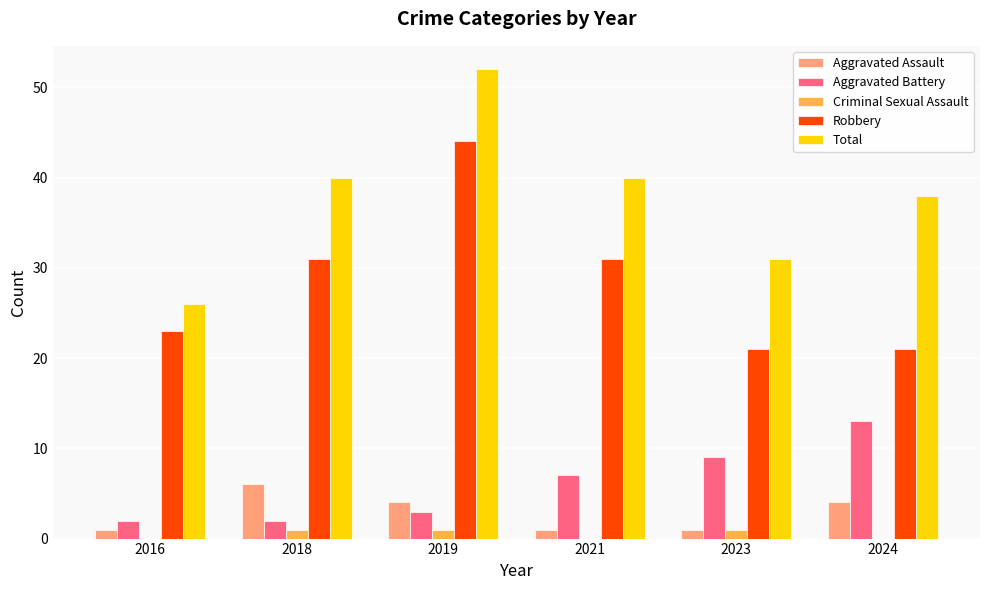

What is the sum of all Aggravated Assault values?

17